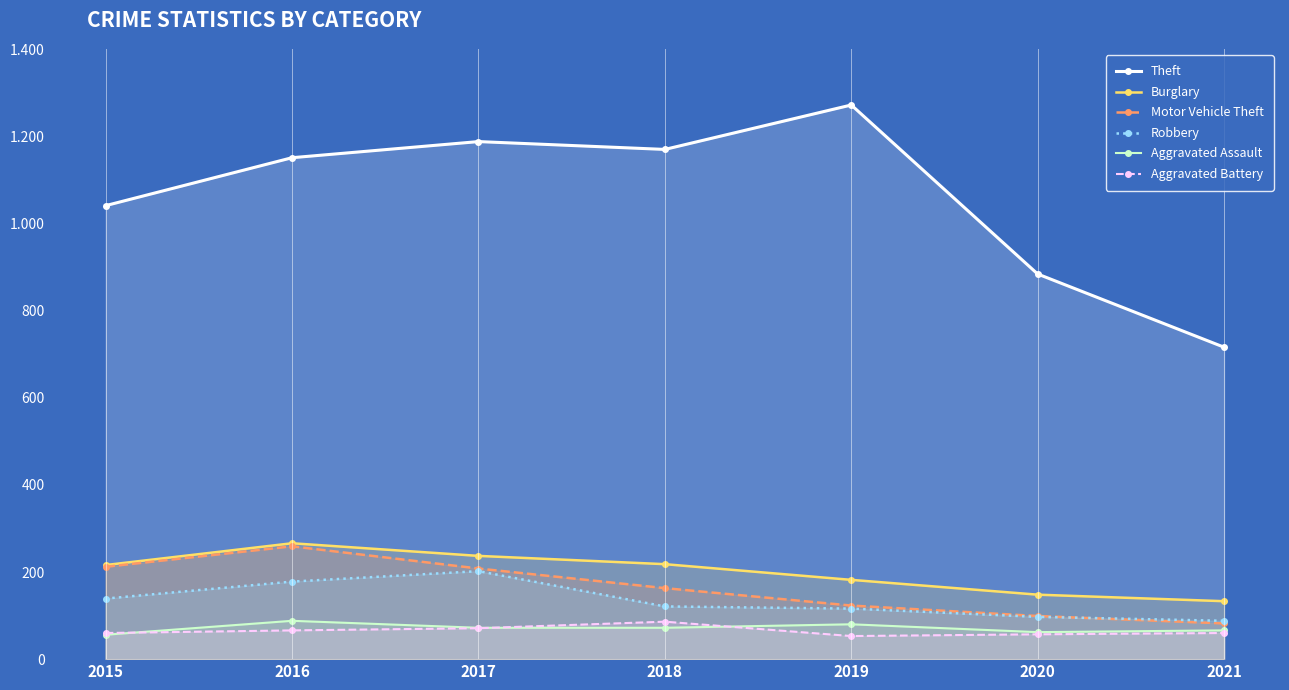

What is the difference between the second highest and minimum values in the Aggravated Battery series?

18